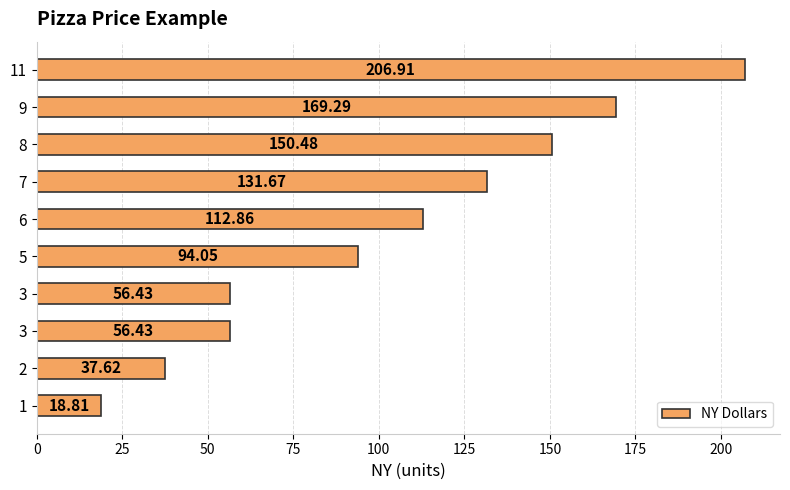

What is the greatest value displayed?

206.9